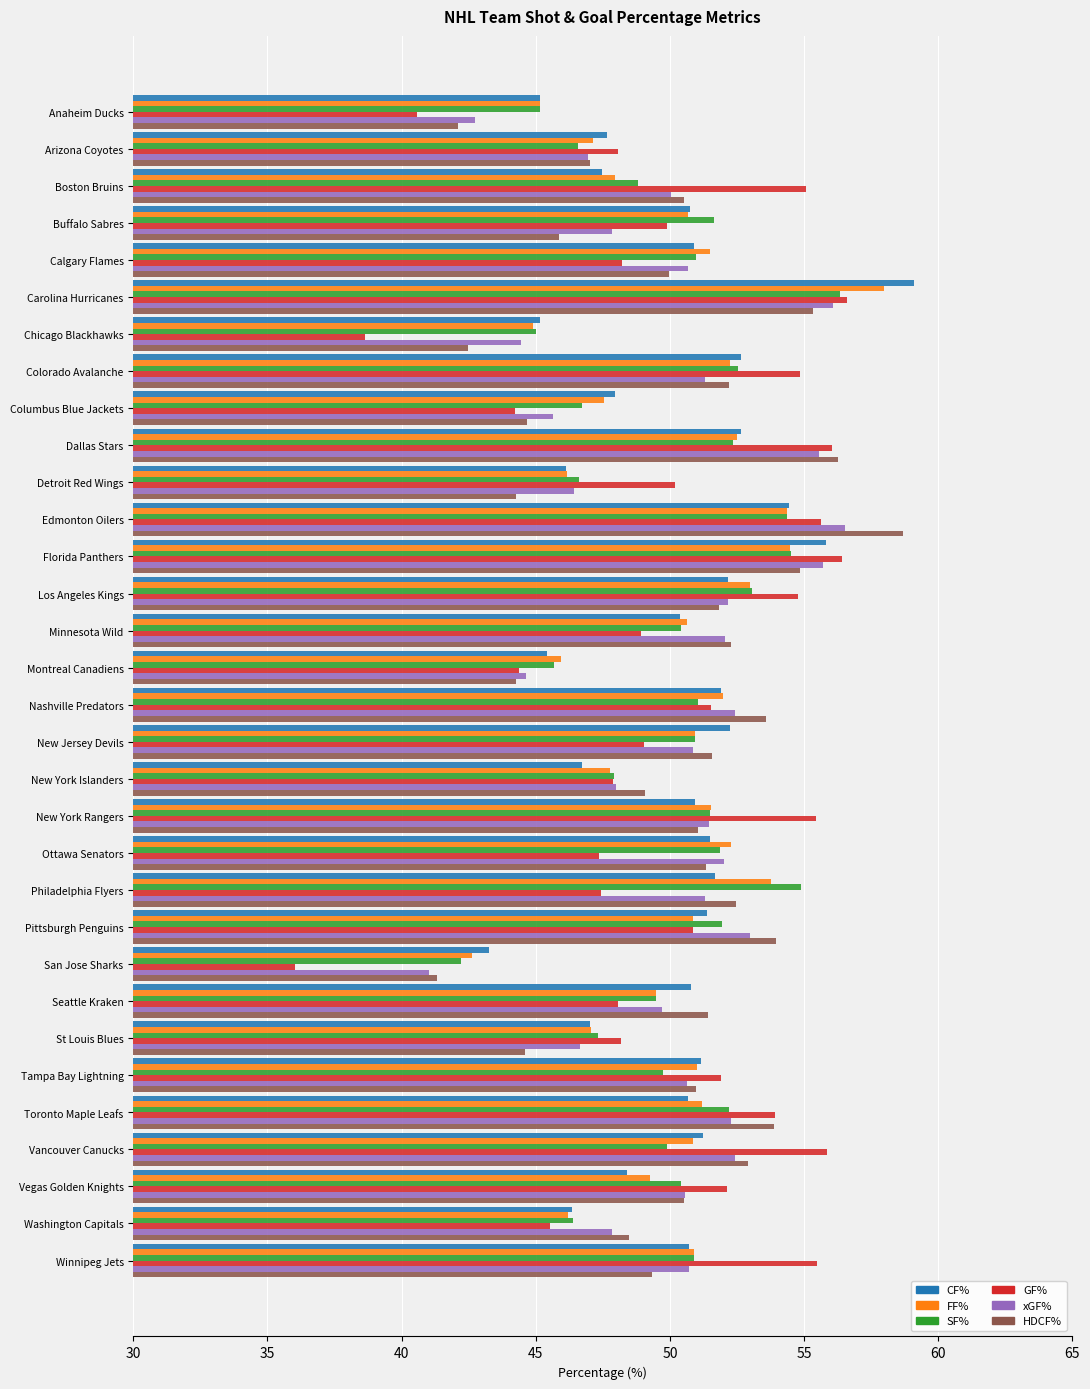

What is the approximate value of HDCF% at Anaheim Ducks?

42.1